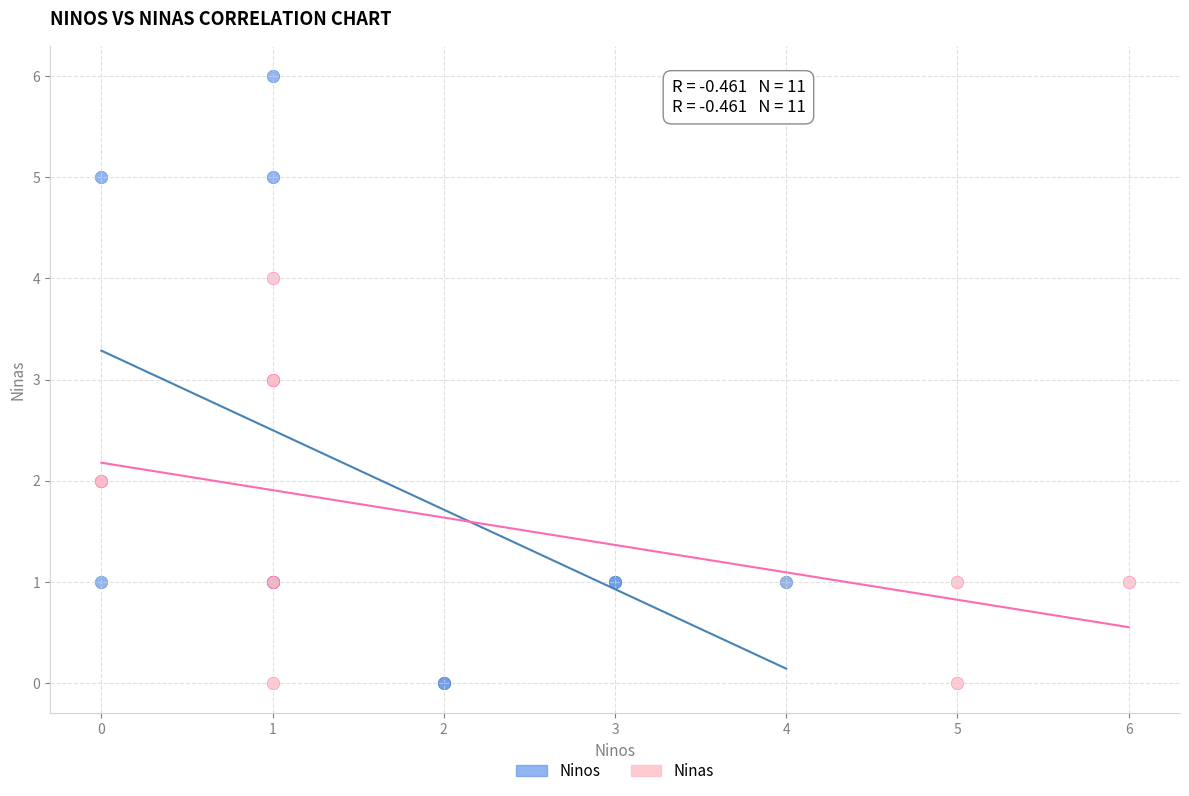

Which series has the widest spread of Y values?

Ninos